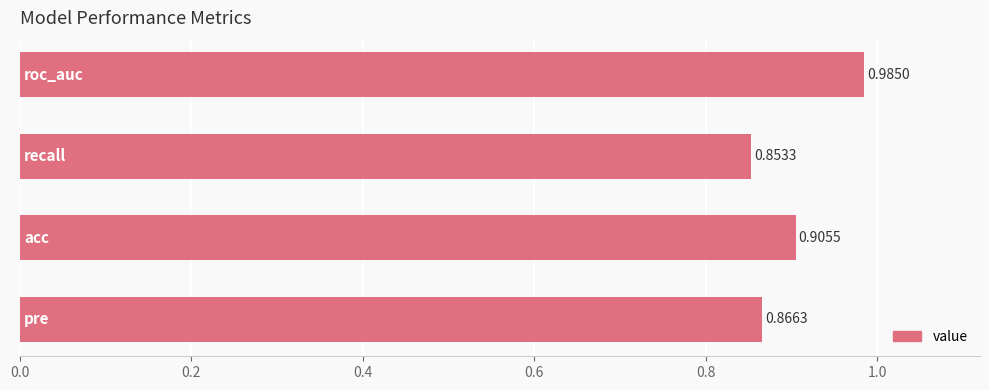

What is the sum of all values?

3.6